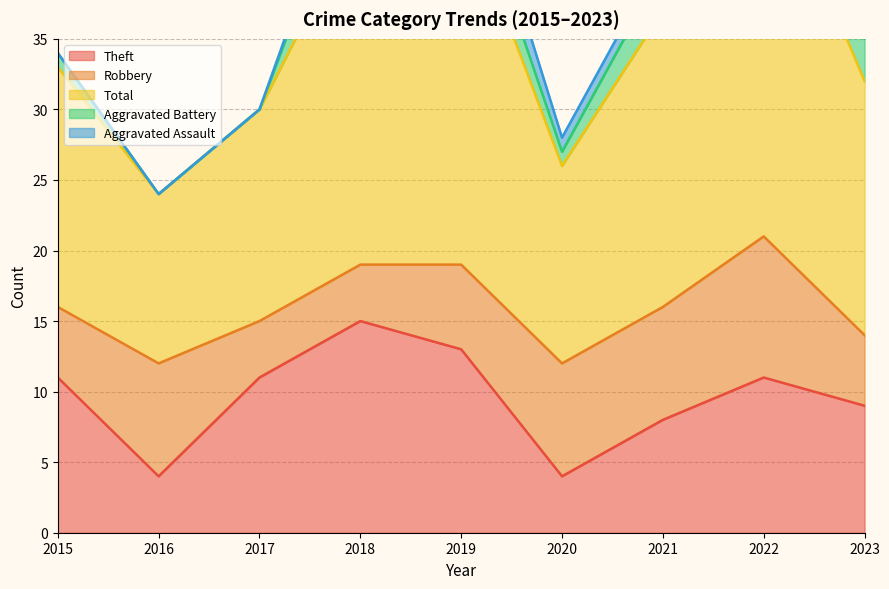

True or false: Aggravated Assault and Aggravated Battery cross at least once.

False